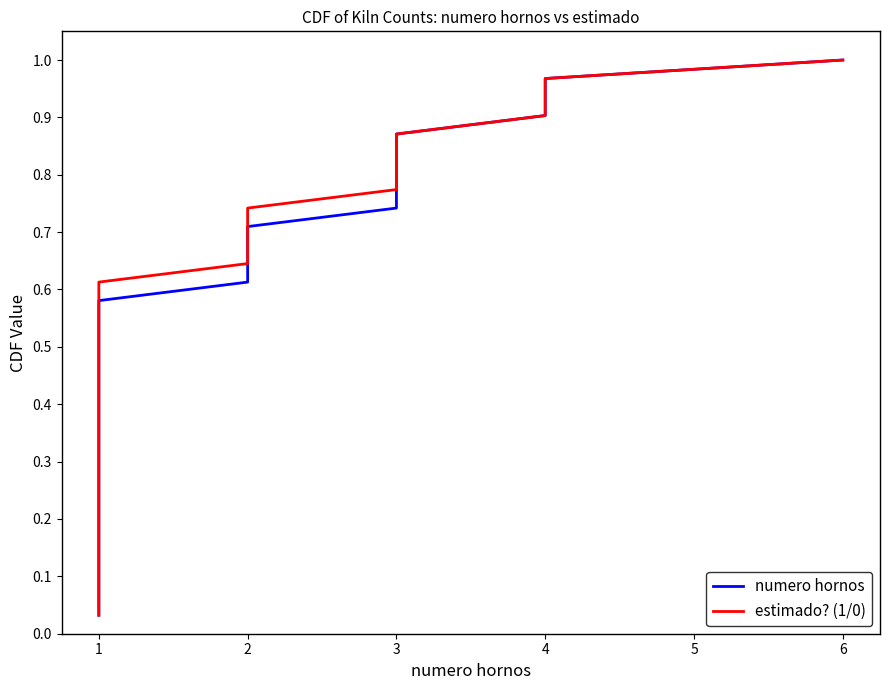

True or false: numero hornos and estimado? (1/0) intersect in this chart.

False